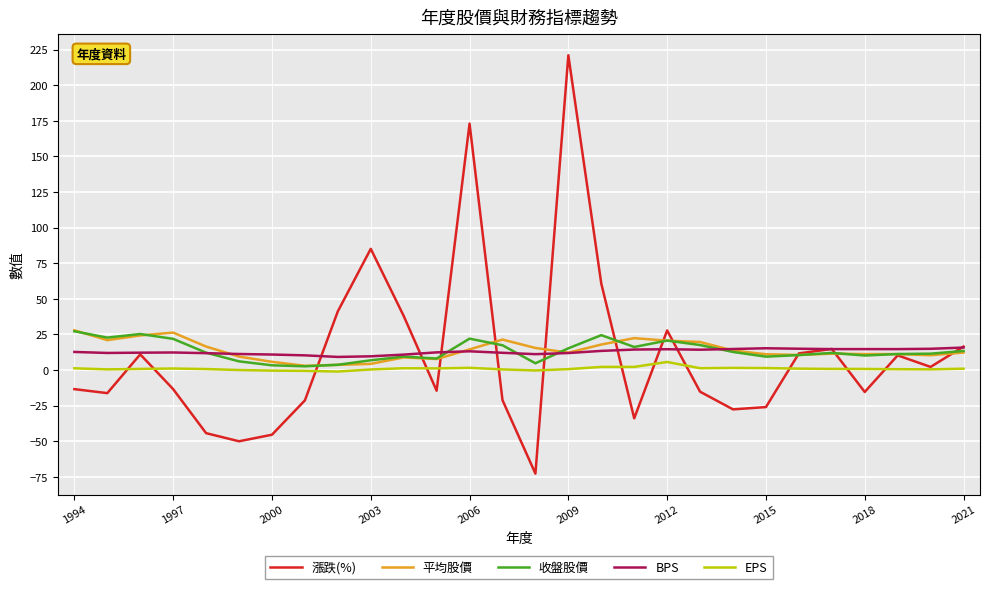

Which series has the widest spread of values?

漲跌(%)